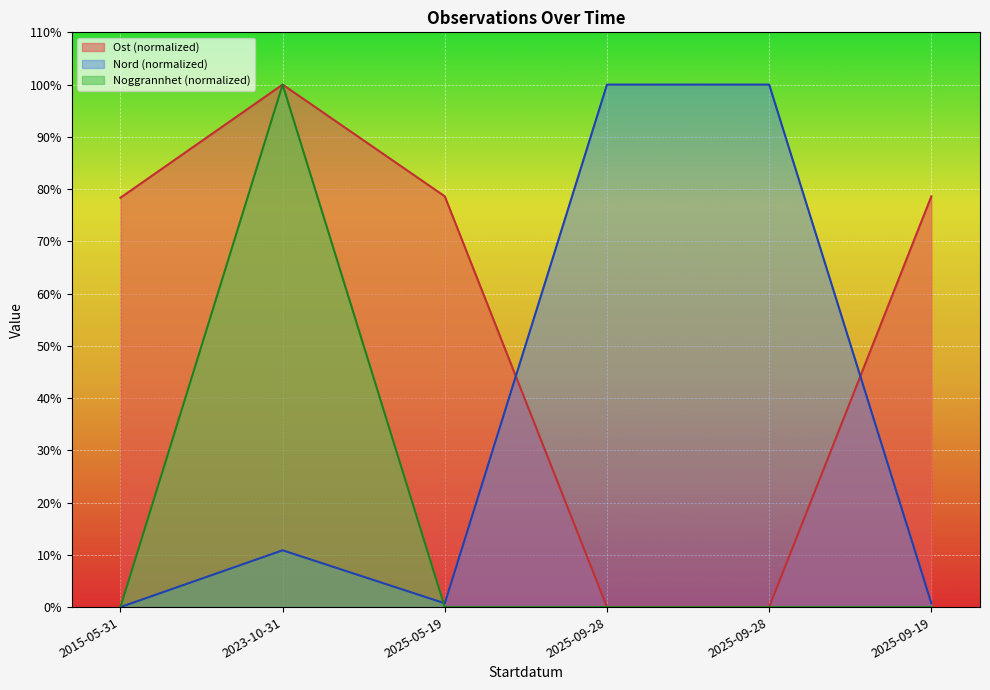

Reading left to right, what are all the values shown in this chart?

Noggrannhet: 2015-05-31=0.0	2023-10-31=100.0	2025-05-19=0.0	2025-09-28=0.0	2025-09-28=0.0	2025-09-19=0.0
Ost: 2015-05-31=78.3	2023-10-31=100.0	2025-05-19=78.6	2025-09-28=0.0	2025-09-28=0.0	2025-09-19=78.6
Nord: 2015-05-31=0.0	2023-10-31=10.9	2025-05-19=0.7	2025-09-28=100.0	2025-09-28=100.0	2025-09-19=0.7